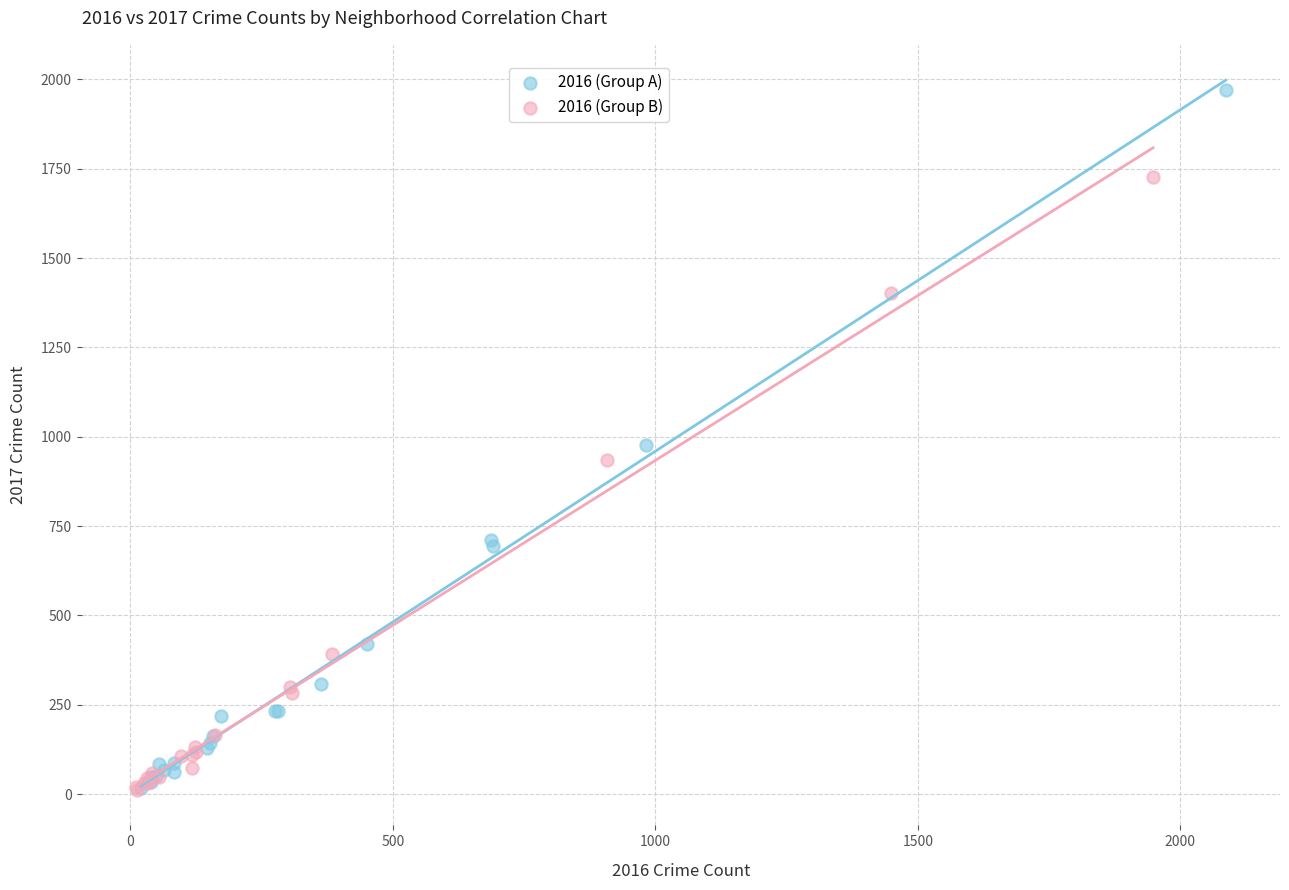

Which series has the largest Y range (max minus min)?

2016 (Group A)